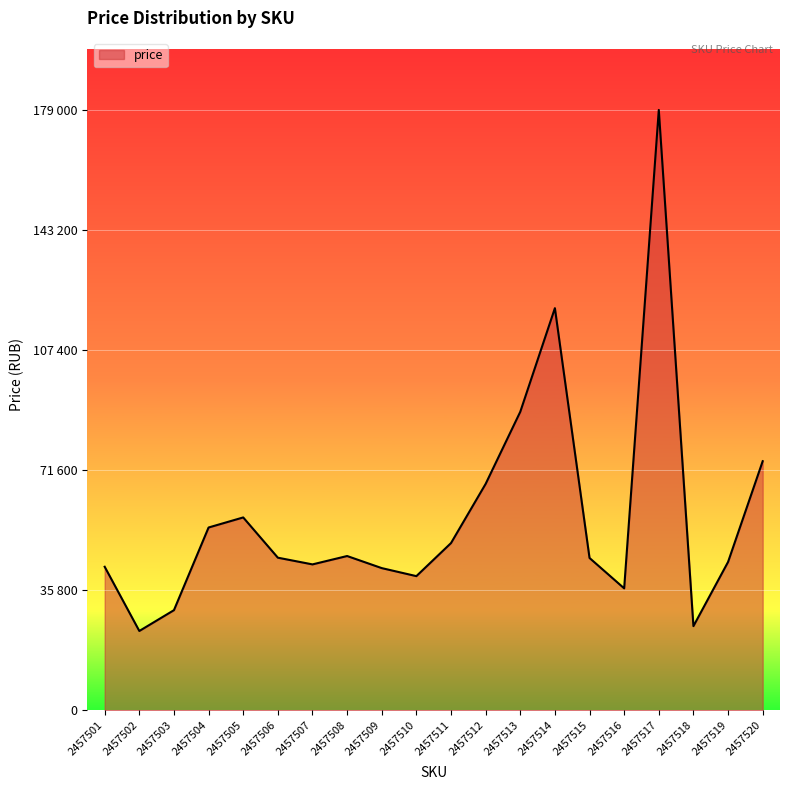

How many interior local valleys (lower than both neighbors) does the data have?

5